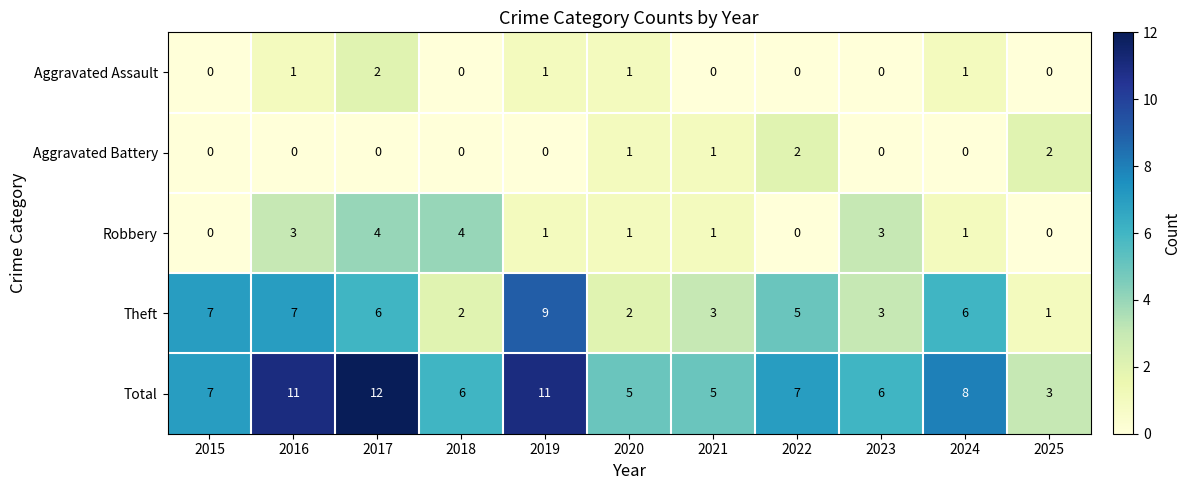

Which label corresponds to the largest value in the chart?

2017